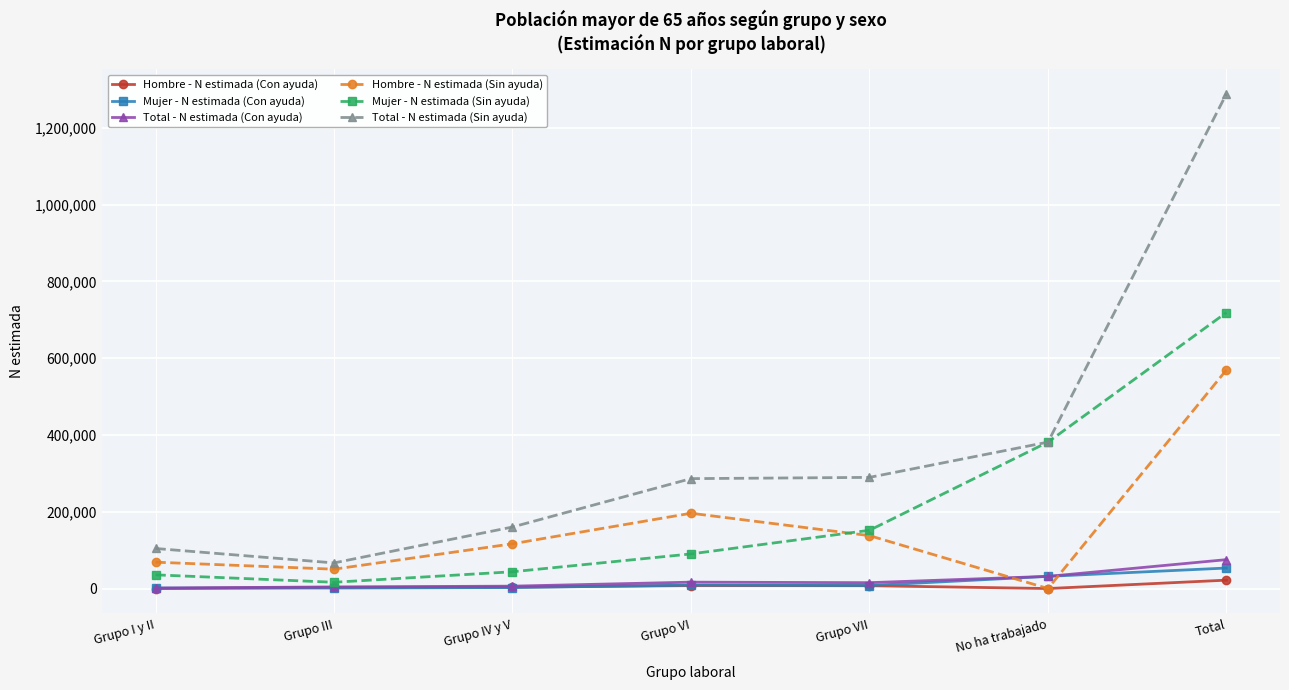

At which label is Mujer - N estimada (Sin ayuda) closest to 367642?

No ha trabajado